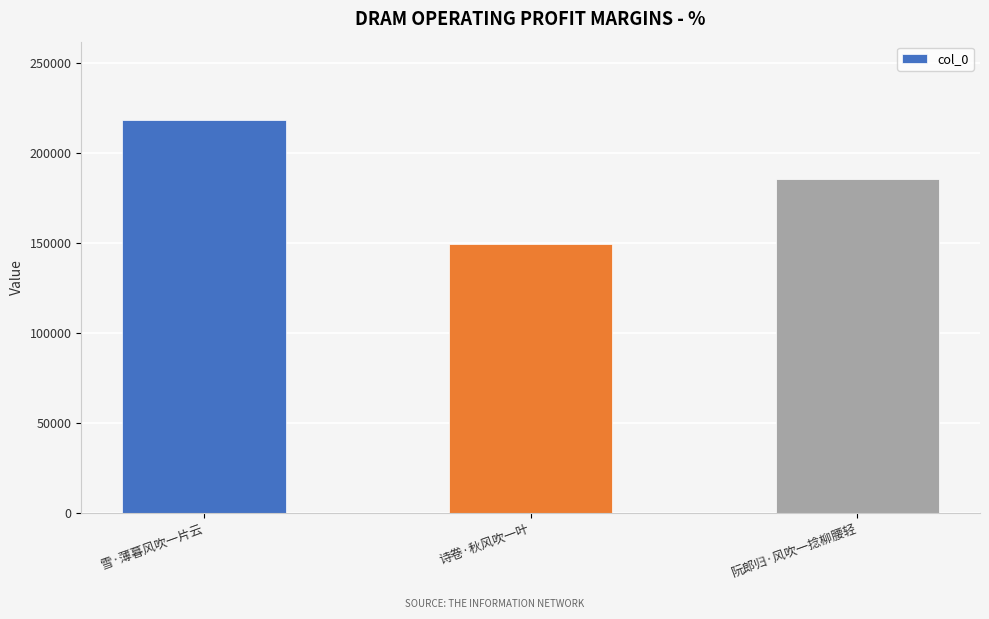

Rank the categories by value from lowest to highest.

诗卷·秋风吹一叶, 阮郎归·风吹一捻柳腰轻, 雪·薄暮风吹一片云